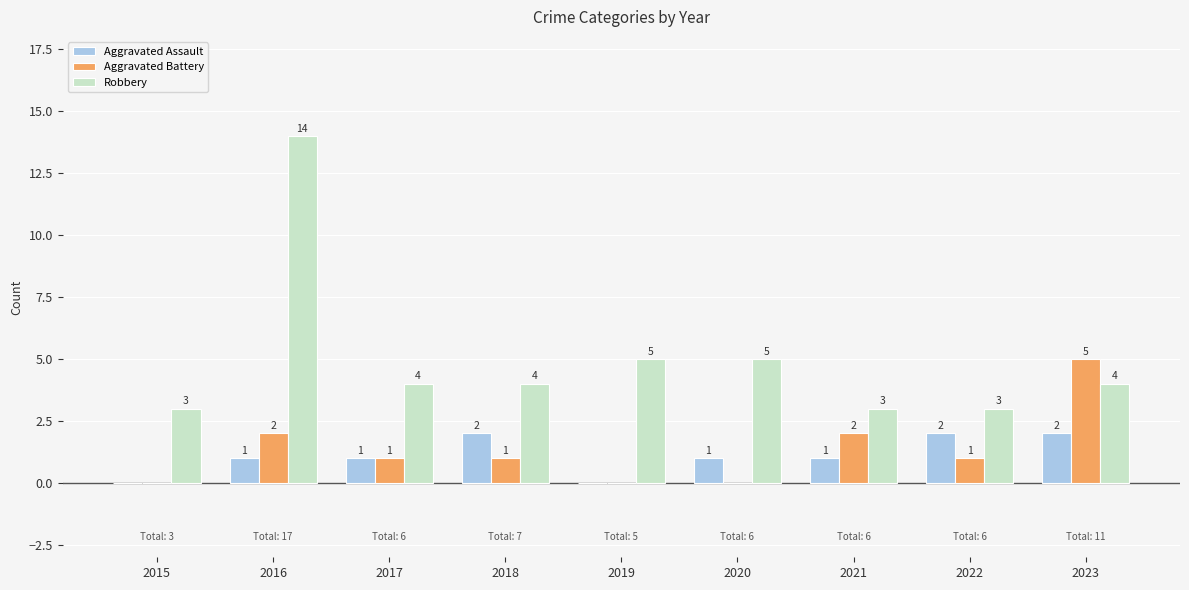

Between 2016 and 2019, which series saw the biggest shift?

Robbery